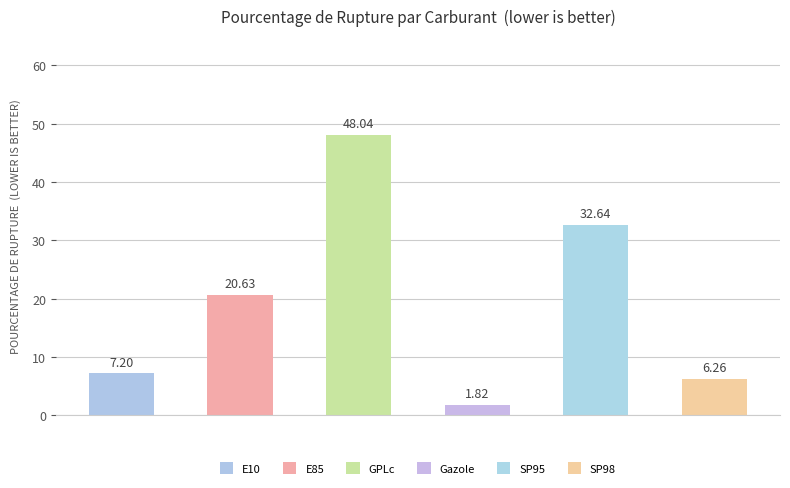

What is the average value?

19.4